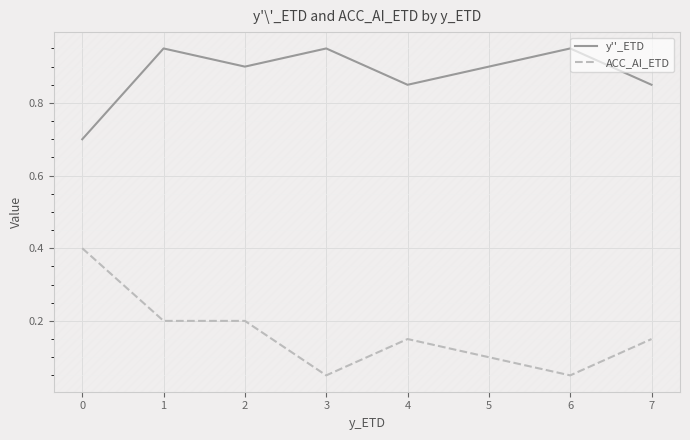

What value does the ACC_AI_ETD series have at 0?

0.4